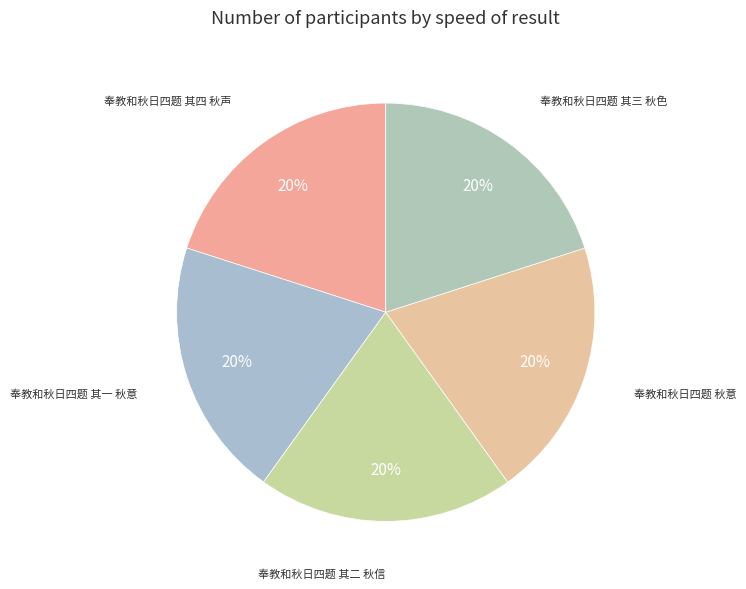

How many segments does this pie chart have?

5